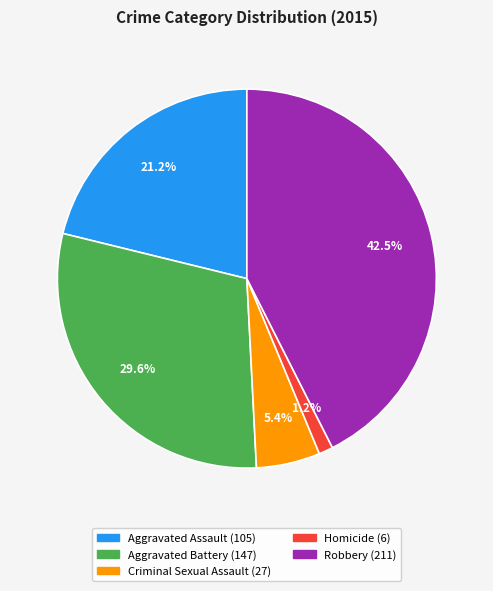

To the nearest percent, what is the average slice percentage?

20%